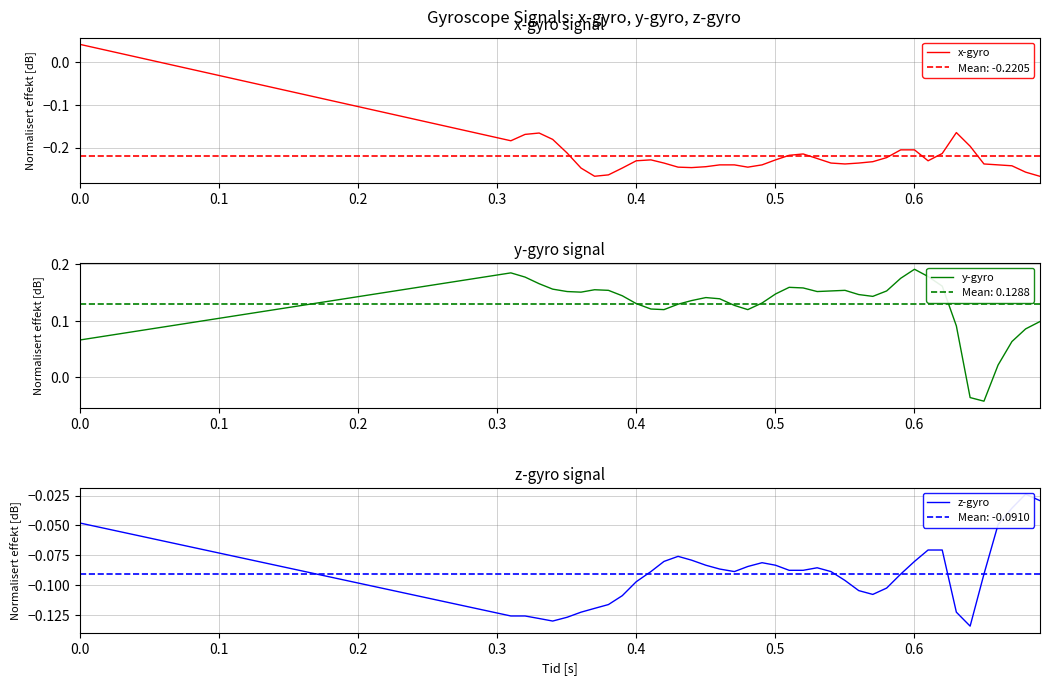

What is the sum of all z-gyro values?

-3.6